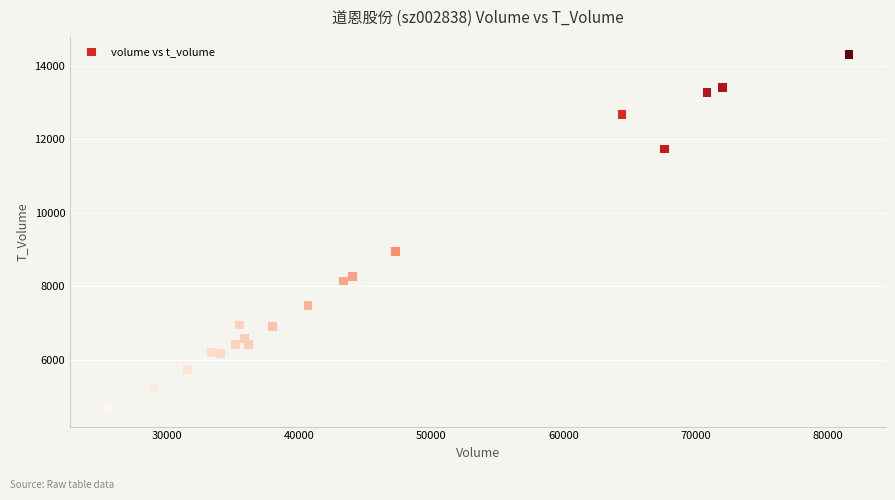

What Y value in the scatter plot is closest to 9477?

8939